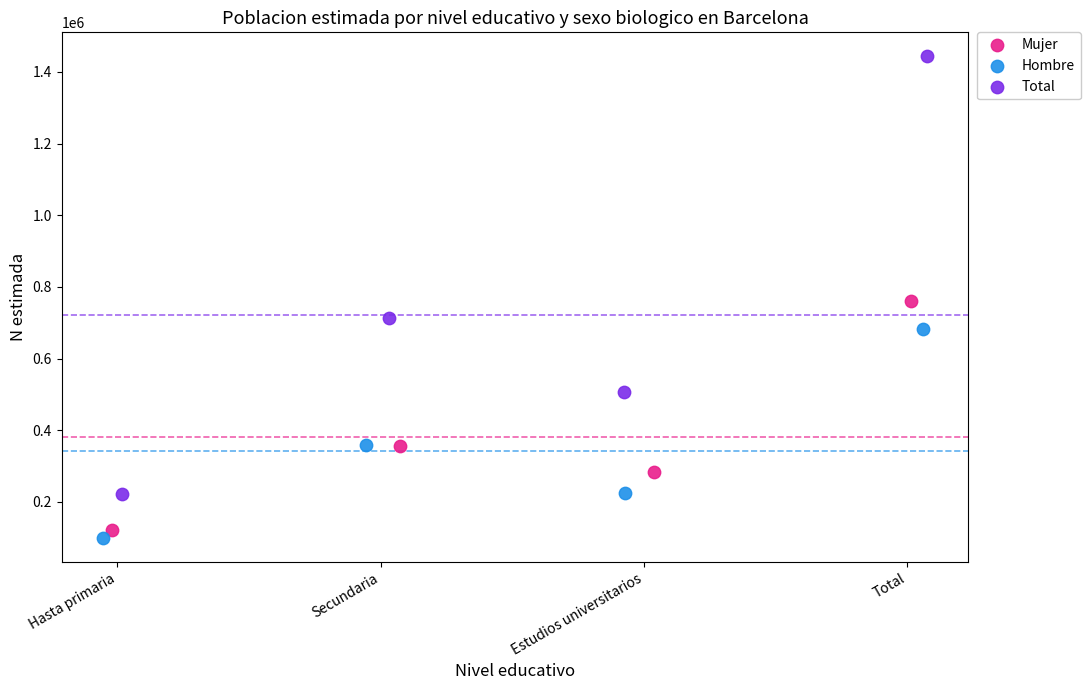

Which series has the largest Y range (max minus min)?

Total